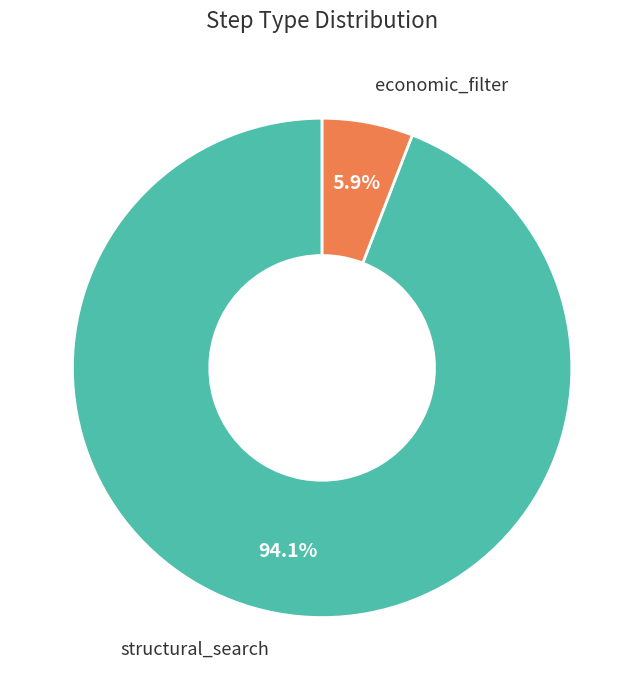

Approximately how many times larger is the value at economic_filter compared to structural_search?

0.1